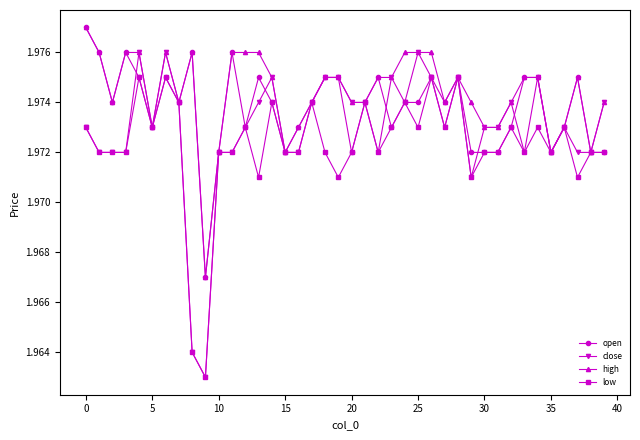

Which series has the largest range (max minus min)?

close